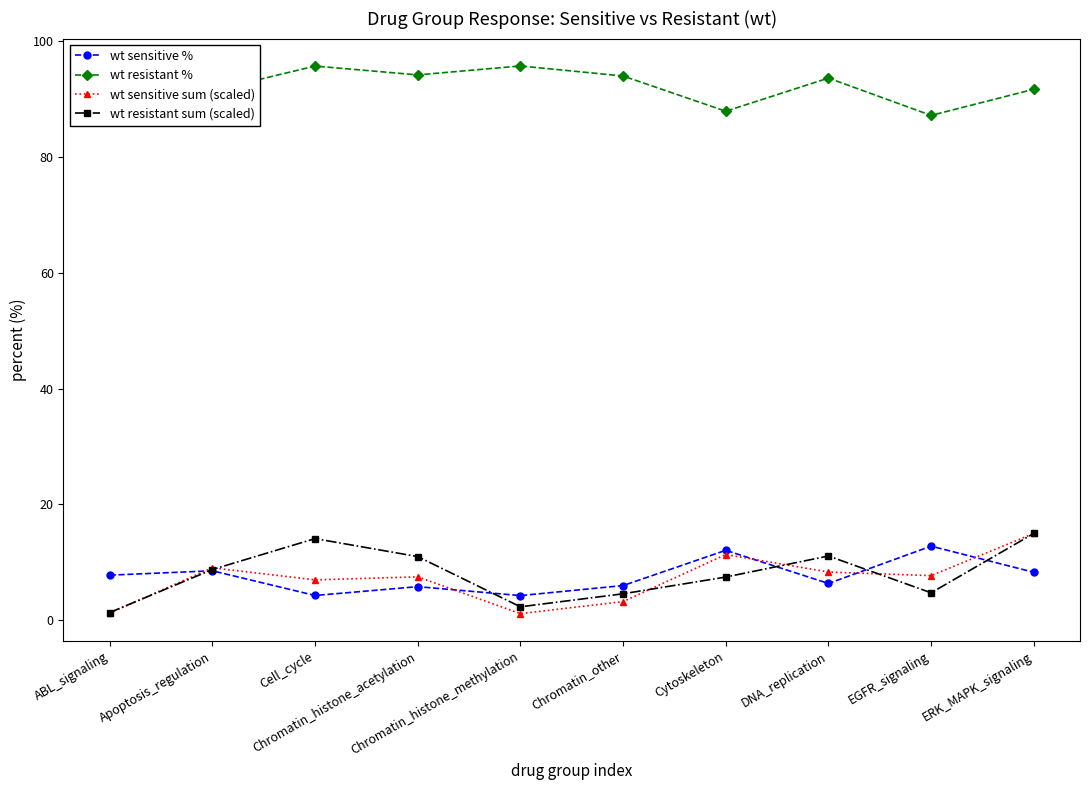

Does the chart display data point markers on the line(s)?

Yes